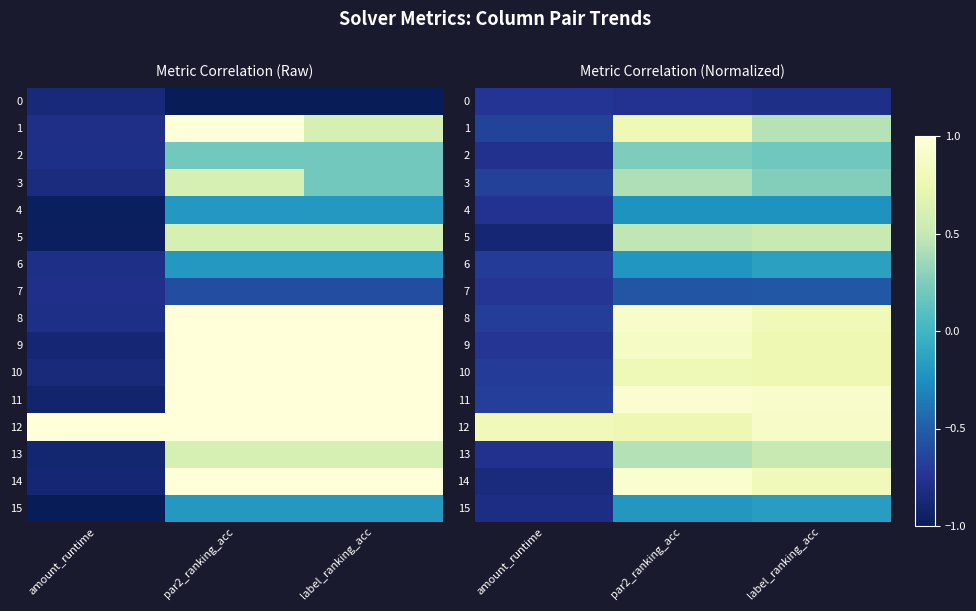

Is the value of 12 at par2_ranking_acc greater than the value of 5 at amount_runtime?

Yes